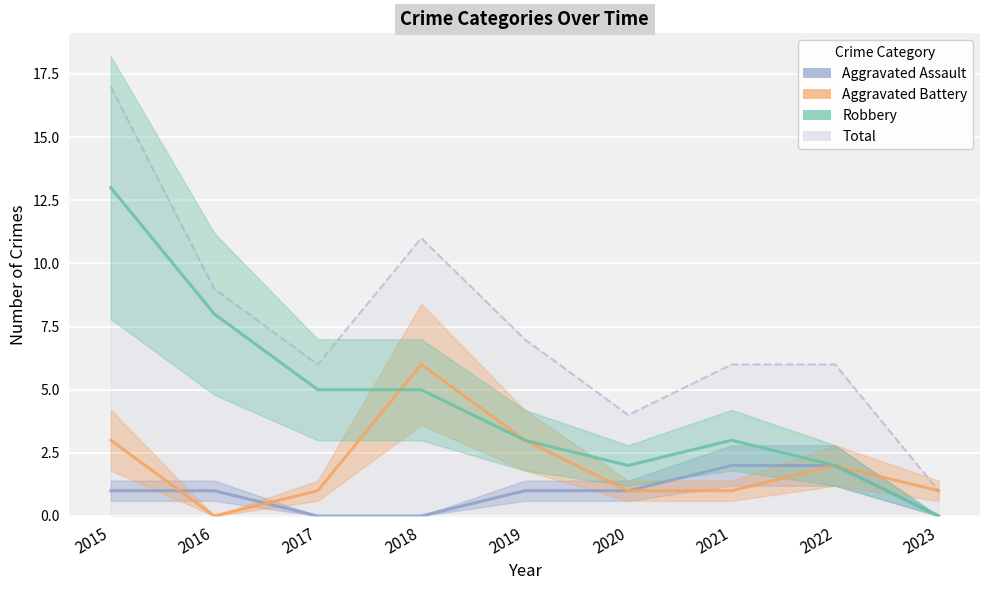

The value of Aggravated Assault at 2021 is 1. True or false?

False